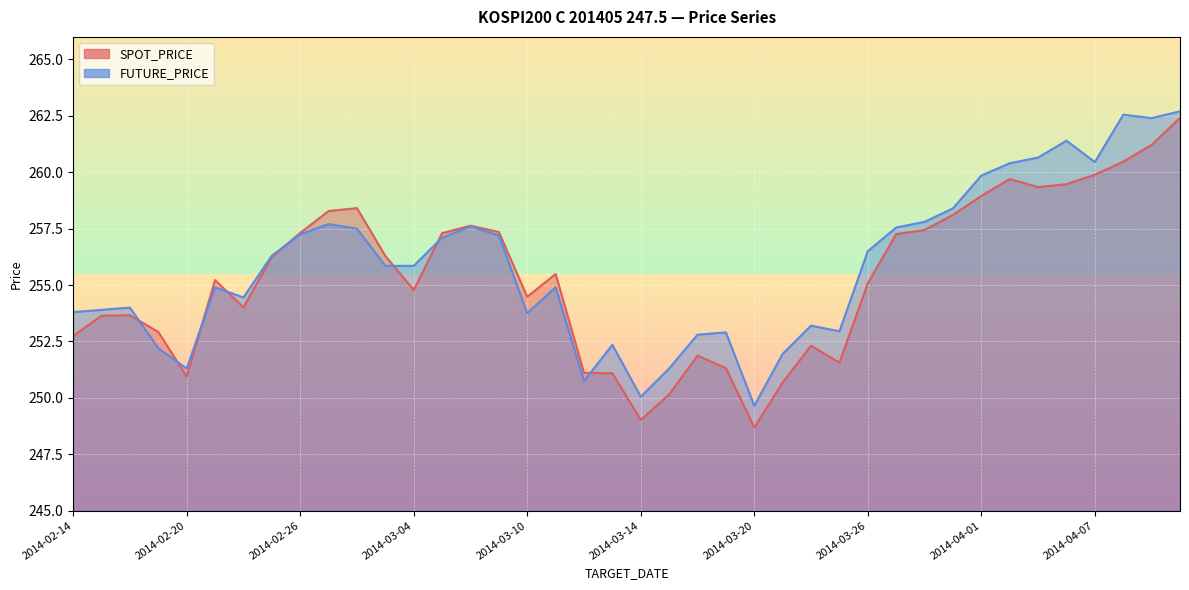

At which category does SPOT_PRICE reach its first local peak?

2014-02-18